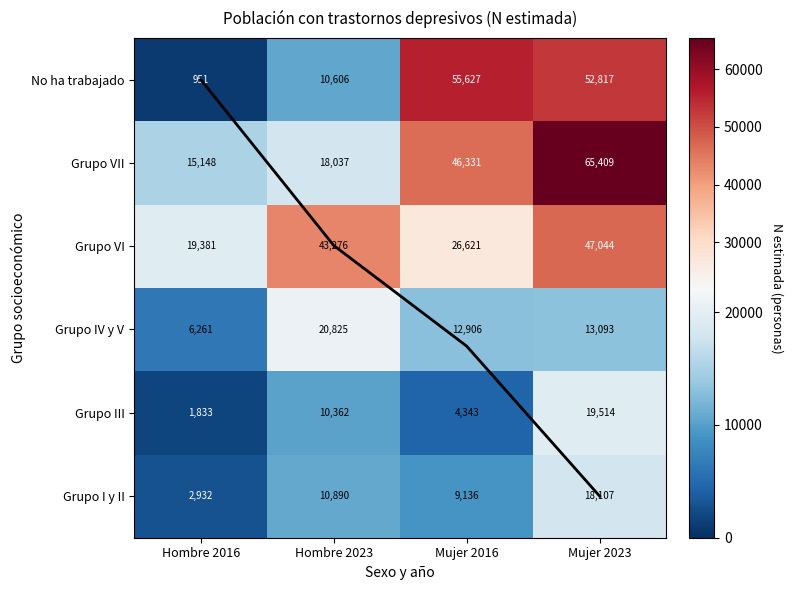

Count the Grupo VI values in the range 26621 to 47044.

3